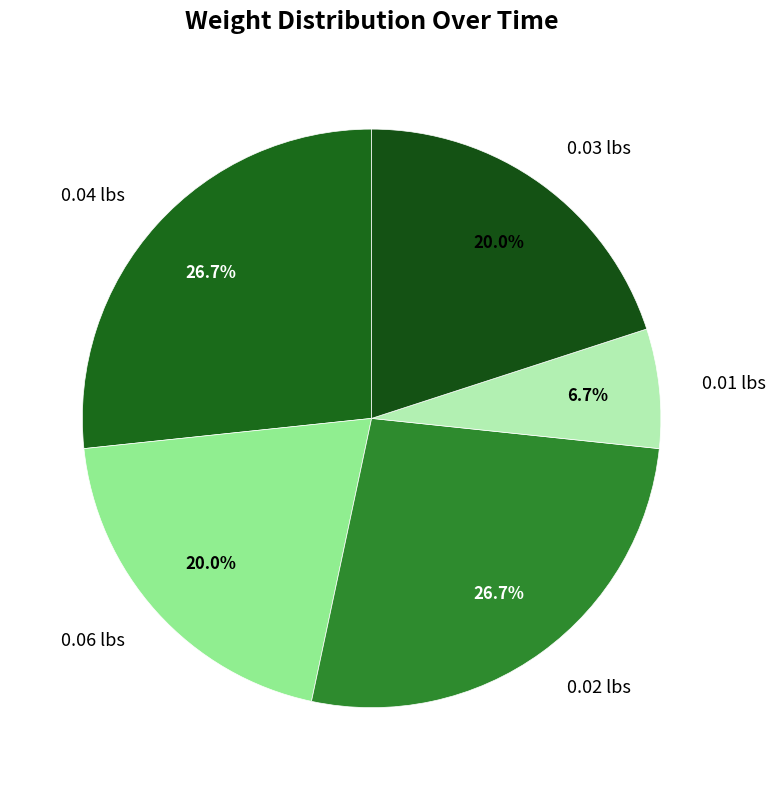

Between 0.04 lbs and 0.01 lbs, which is larger?

0.04 lbs